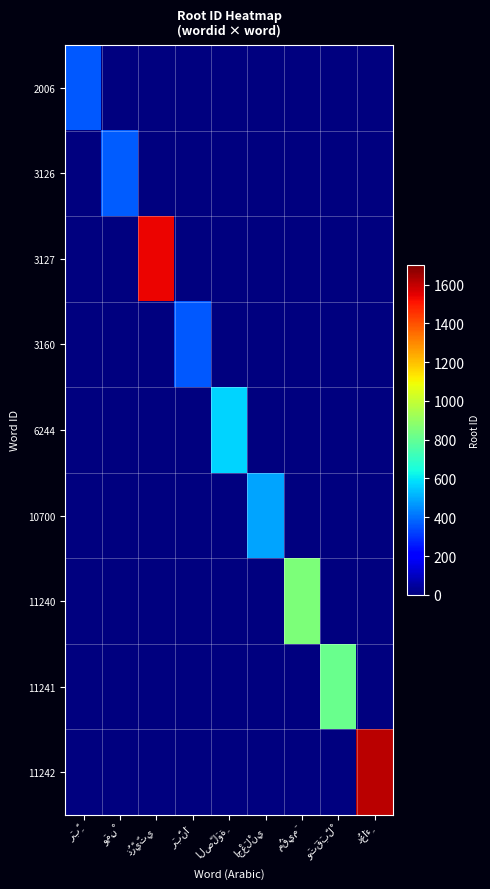

Is the value of 11241 at مُقِيمَ greater than the value of 3126 at اجْعَلْنِي?

No